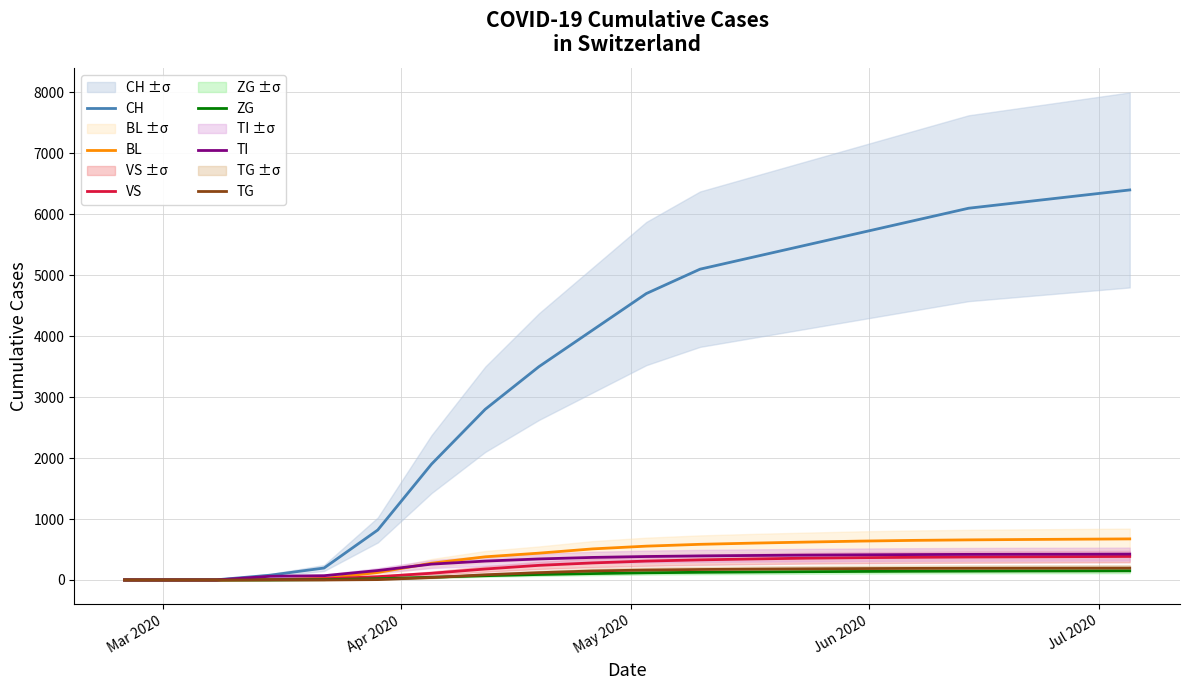

What is the average value of the VS series?

225